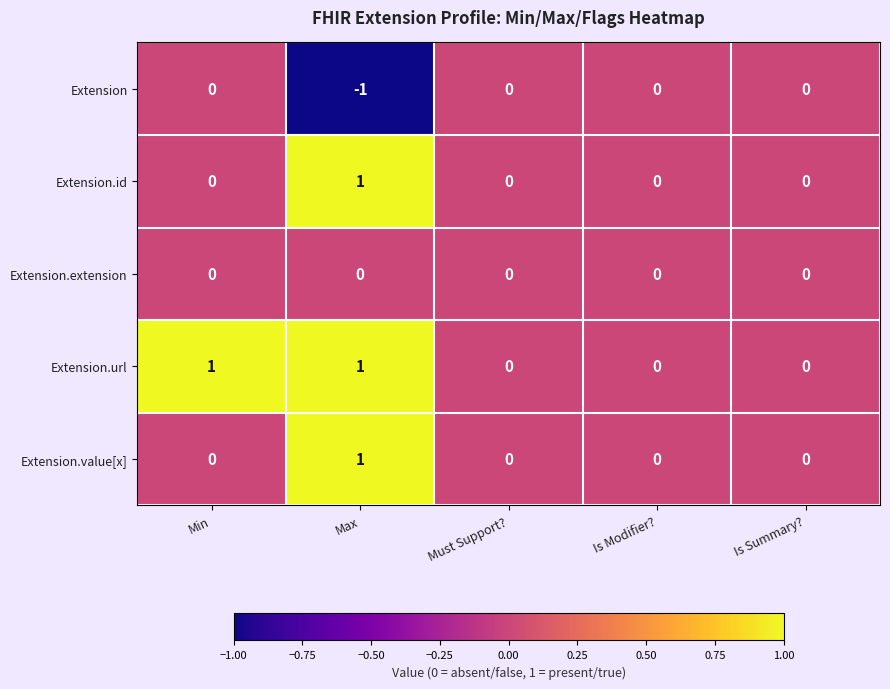

What is the difference between the highest and lowest values at Min?

1